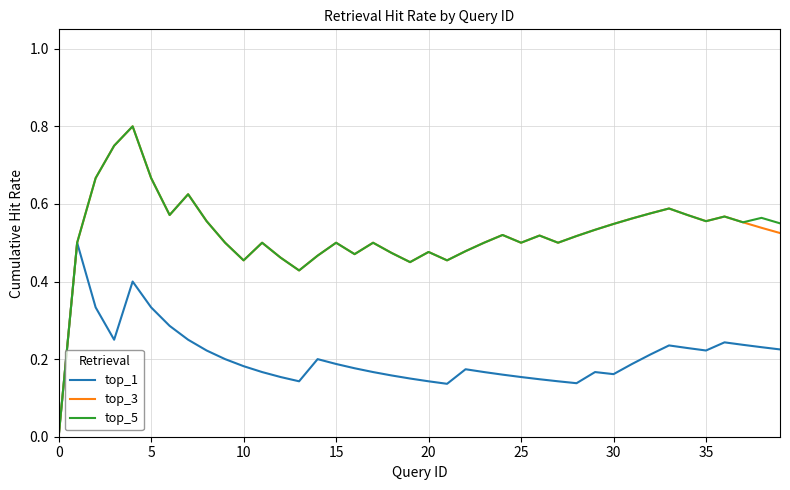

The value of top_3 at 25 is 0.5. True or false?

True